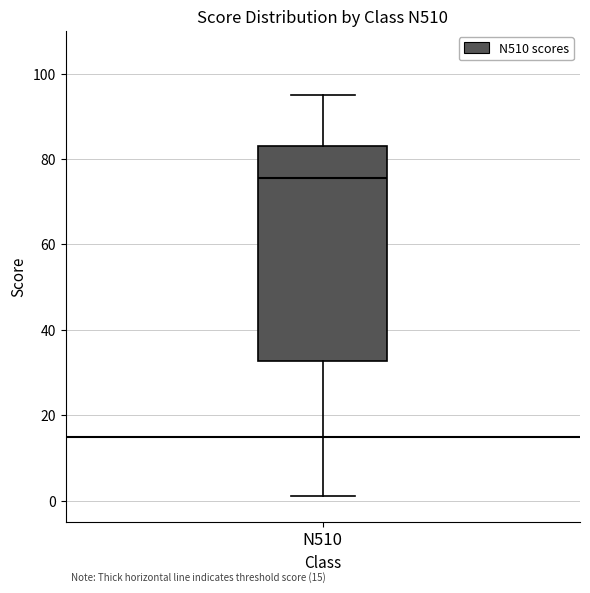

Transcribe this box plot: give where the median line is, the range the box spans, and where the two whiskers end, as read against the y-axis. The values are not printed on the chart, so give them approximately, as read against the axis.

median 76, box 32 to 84, whiskers 2 to 96